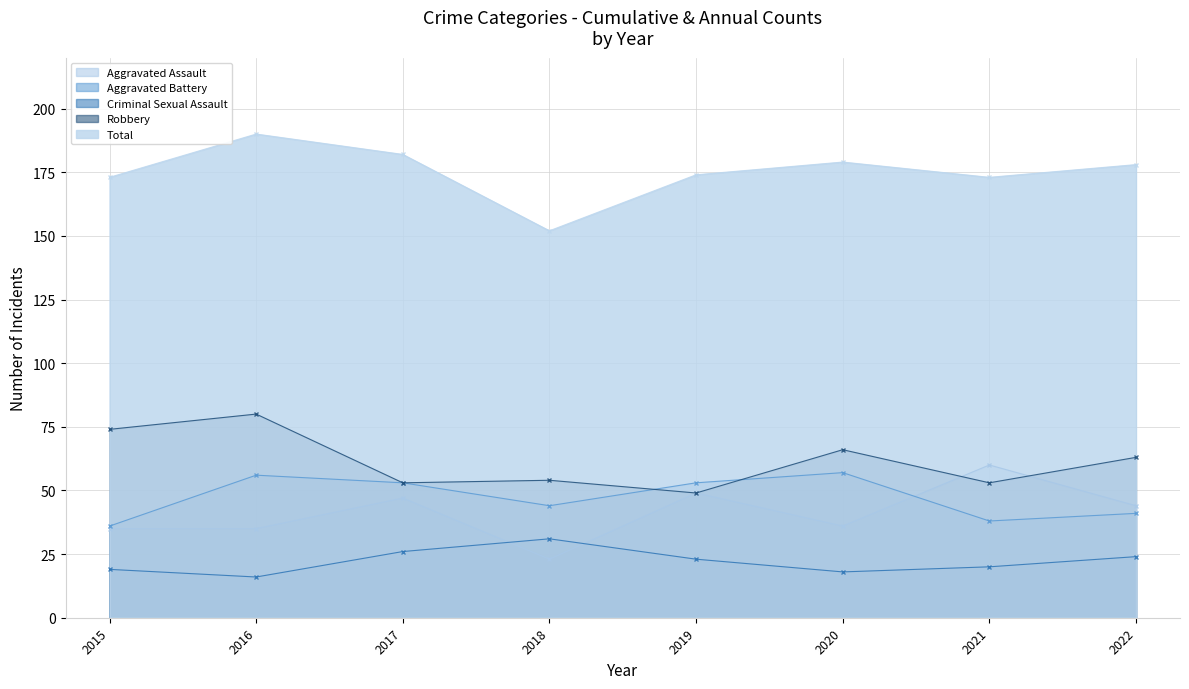

Is the value of Robbery at 2016 greater than the value of Aggravated Assault at 2019?

Yes